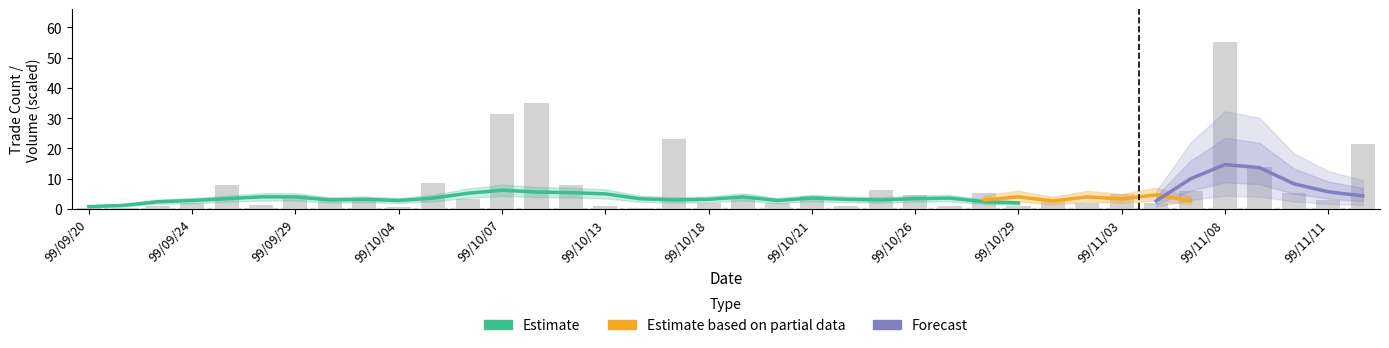

What is the maximum value shown in the chart?

55.0